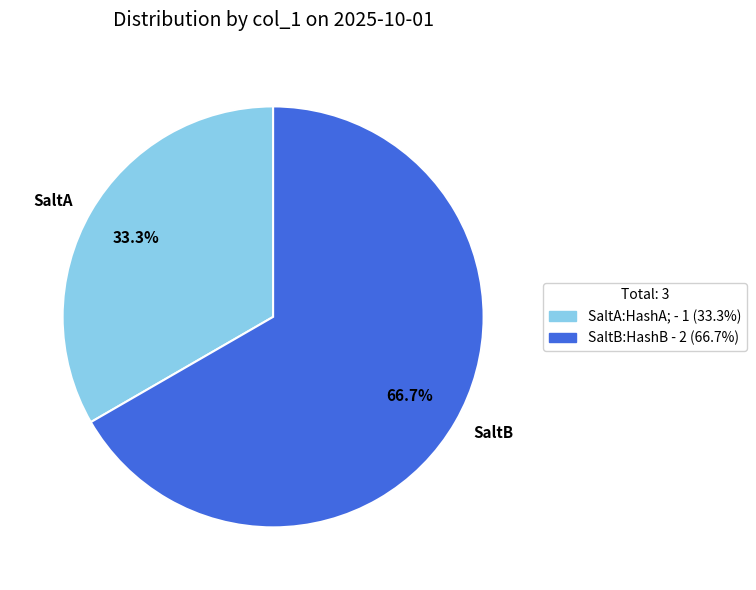

Is it true that SaltB:HashB is 56% of the pie?

False